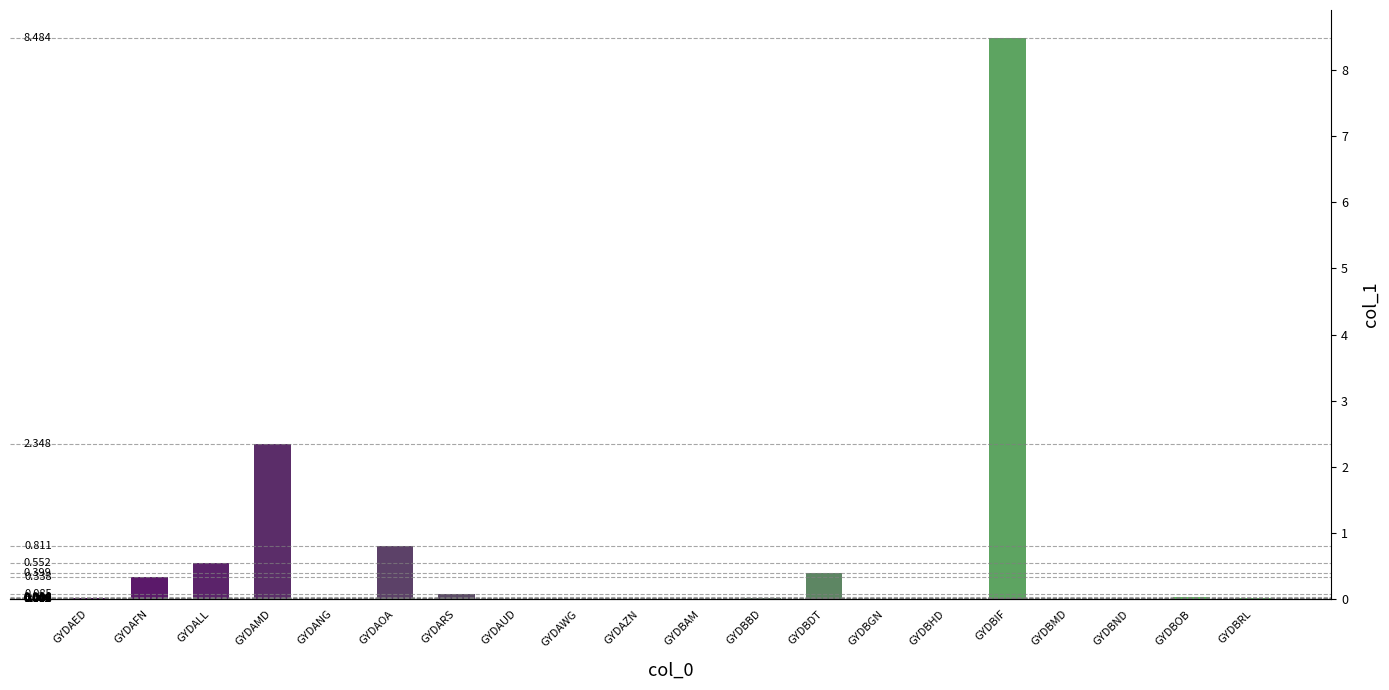

Which has a higher value, GYDBAM or GYDAWG?

GYDAWG